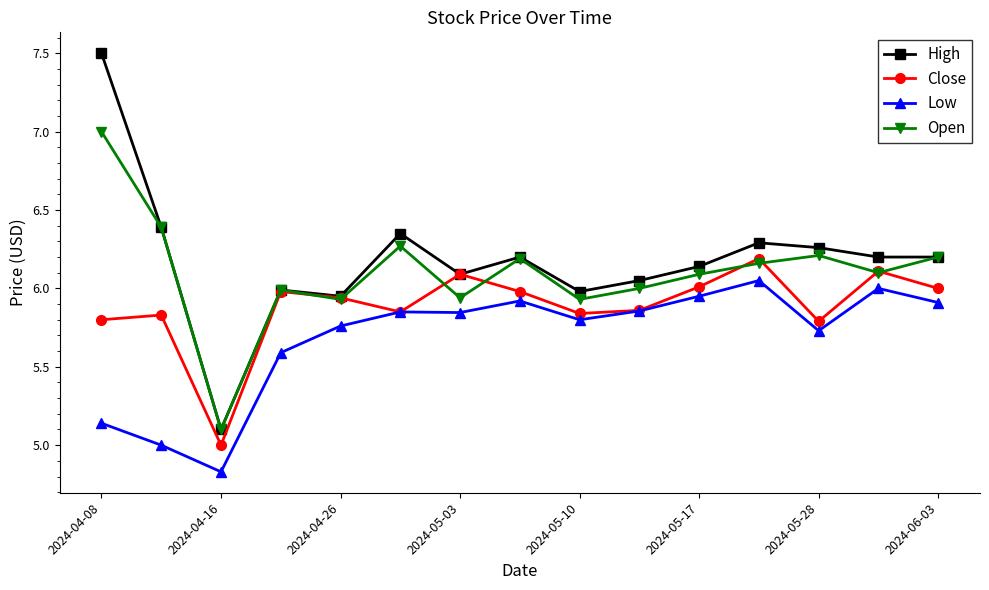

List the series in order of their peak value, lowest first.

Low, Close, Open, High